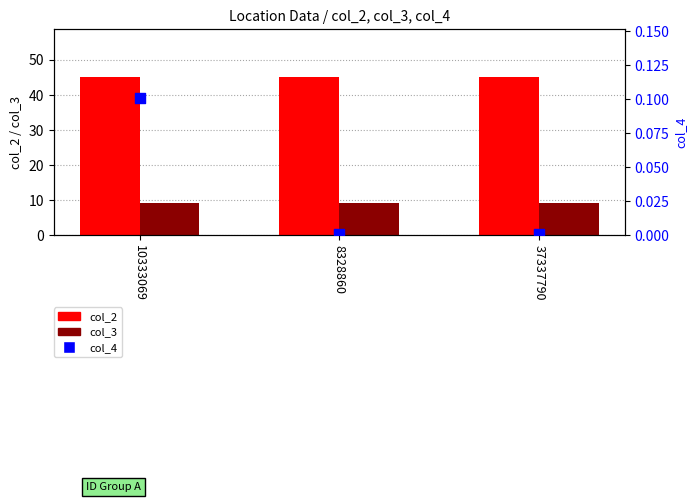

What are all the series names shown in the legend?

col_2, col_3, col_4